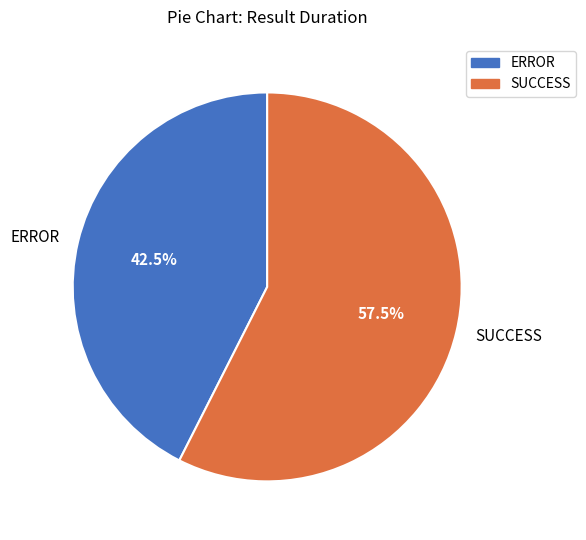

Do SUCCESS and ERROR together represent more than half of the pie?

Yes